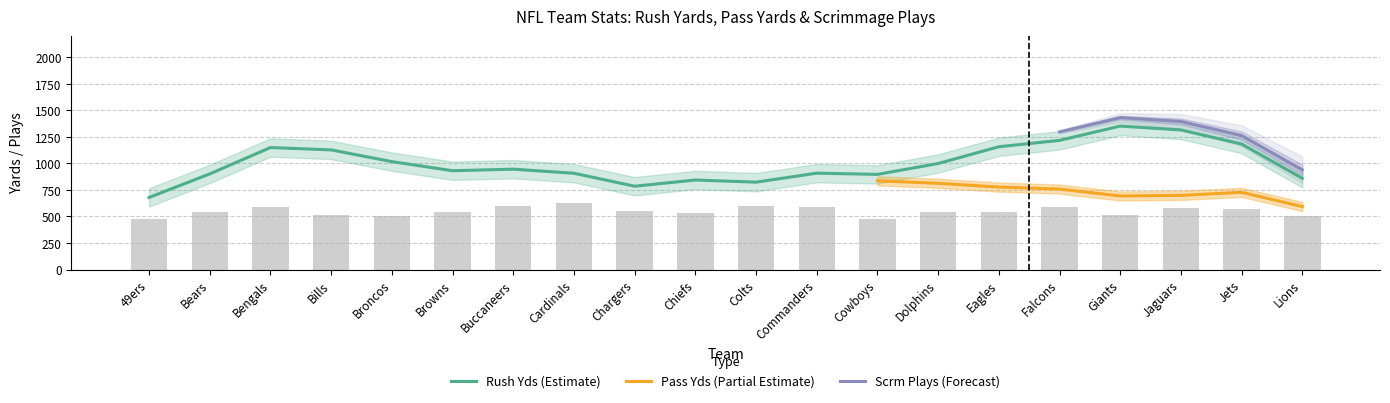

Which category has the lowest value in the Rush Yds (Estimate) series?

49ers